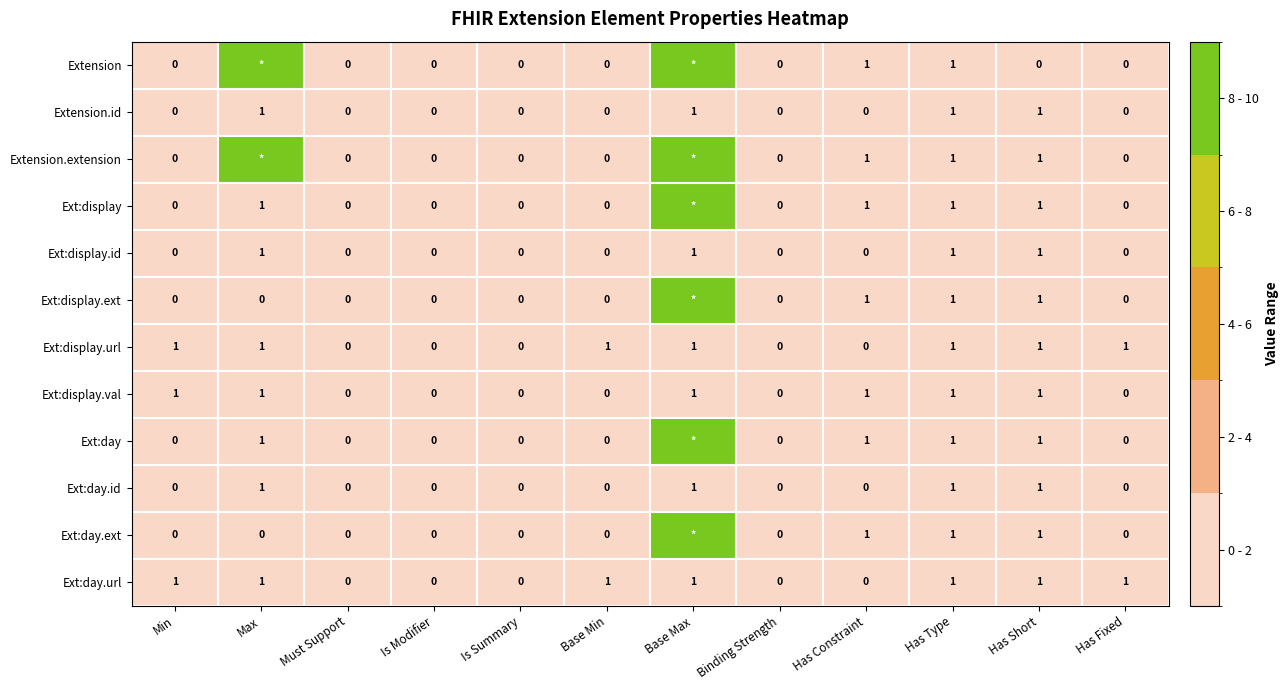

Between Is Modifier and Base Max, which is larger?

Base Max